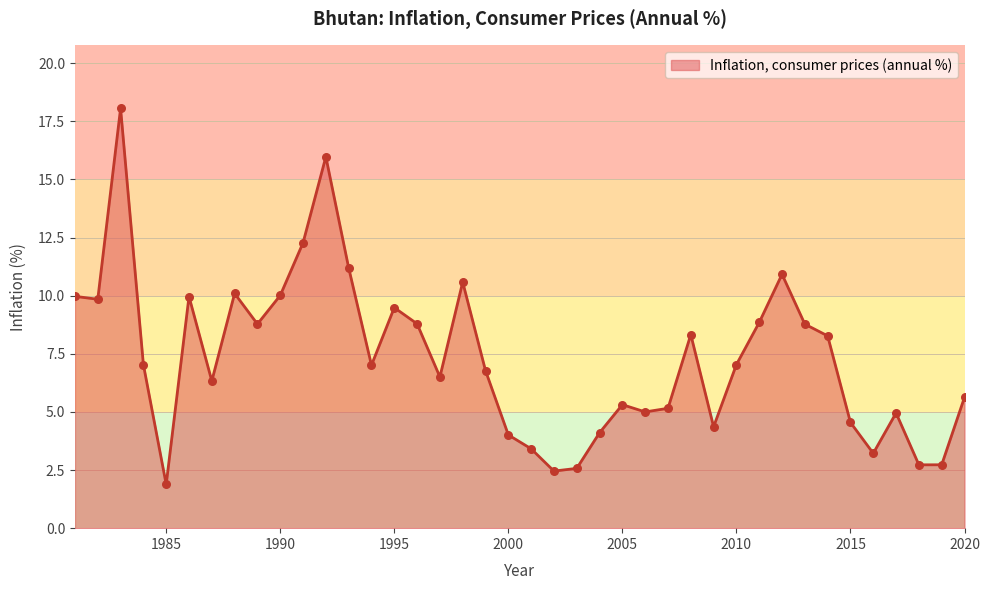

What is the difference between the maximum and minimum values?

16.2